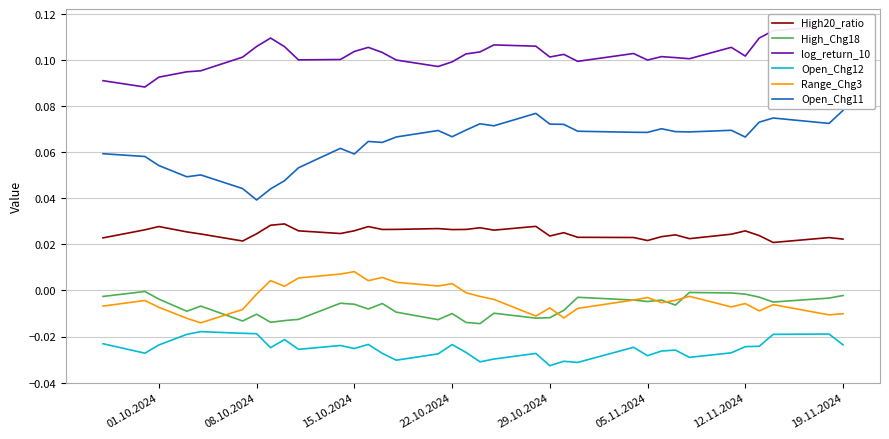

True or false: High_Chg18 and Open_Chg12 cross at least once.

False